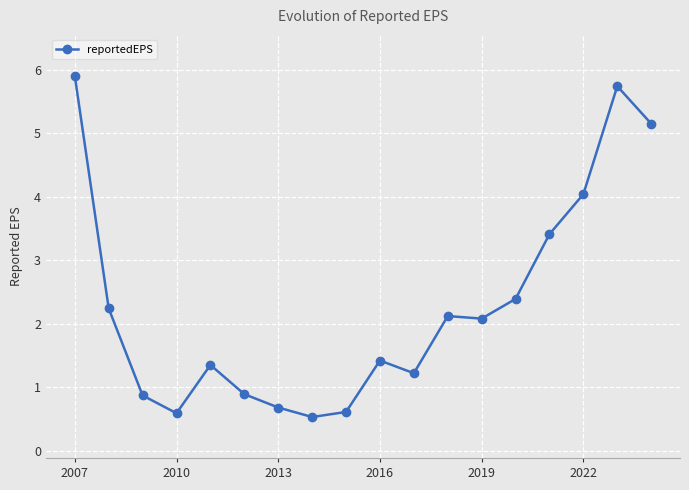

What is the minimum value shown in the chart?

0.5